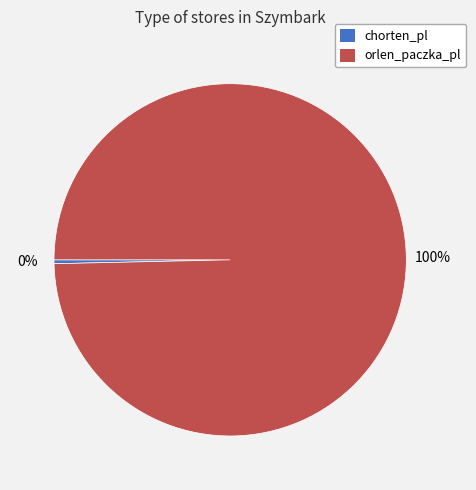

Is it true that orlen_paczka_pl is 100% of the pie?

True